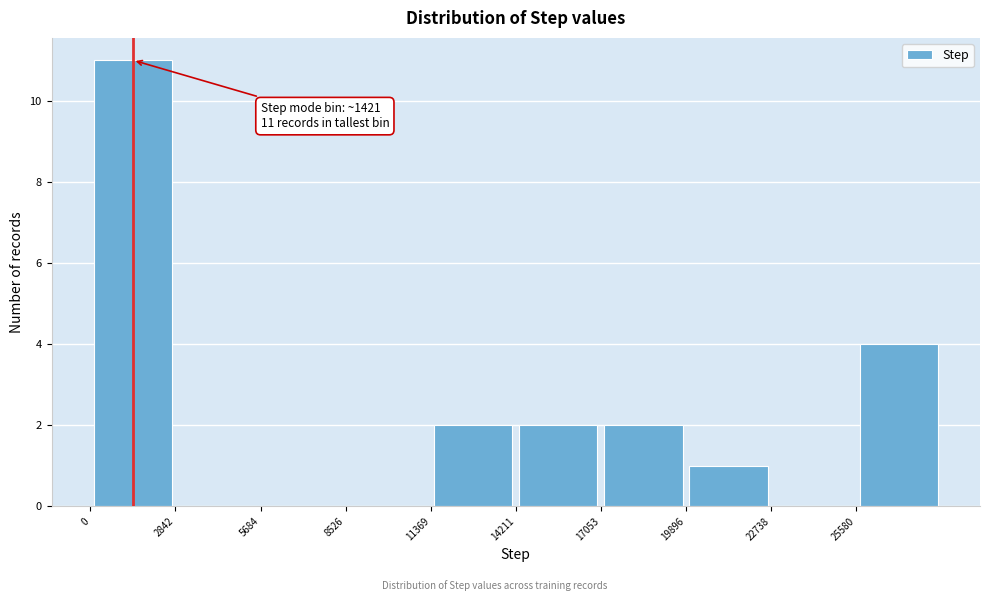

Over which range of the x-axis is the bar tallest?

0 to 3000